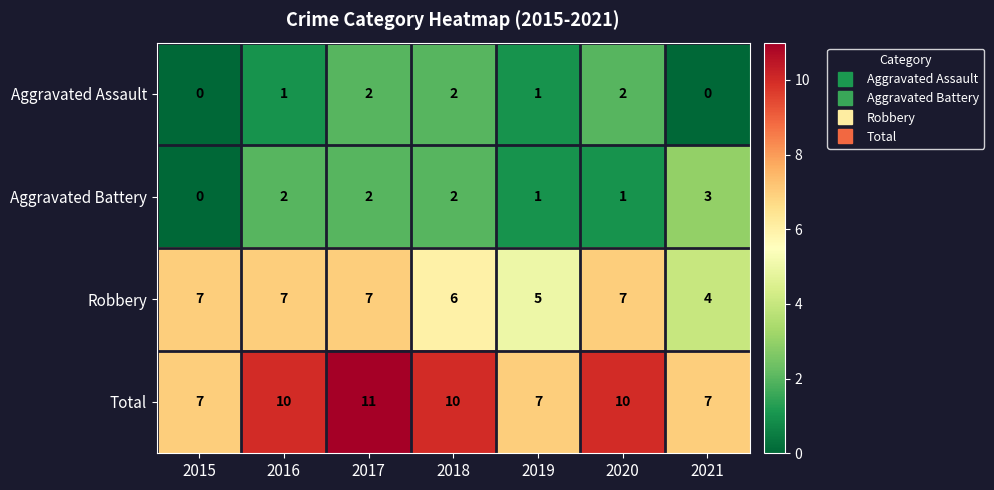

What is the minimum value for Robbery?

4